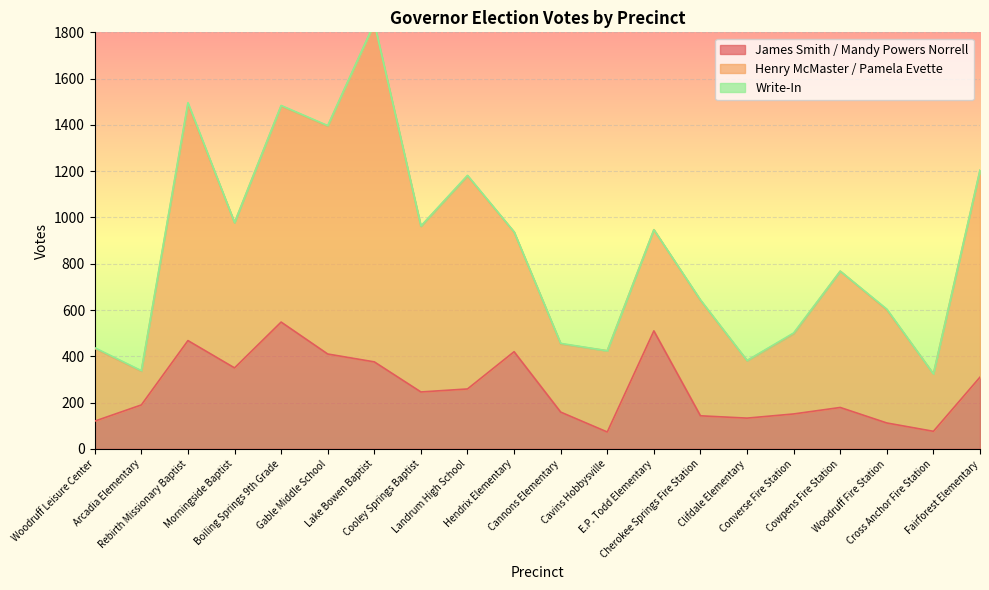

True or false: Write-In and James Smith / Mandy Powers Norrell cross at least once.

False